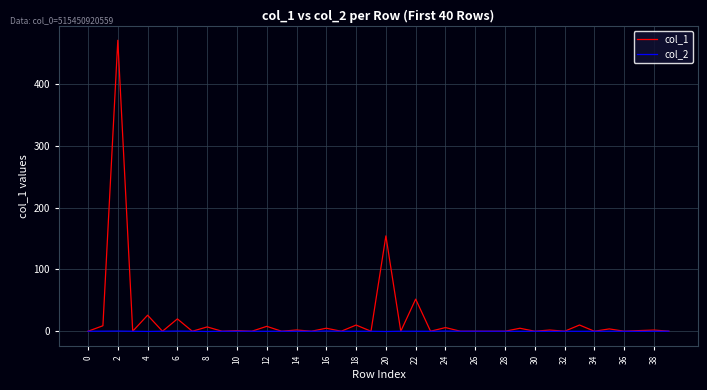

Rank the series by their average value, from lowest to highest.

col_2, col_1